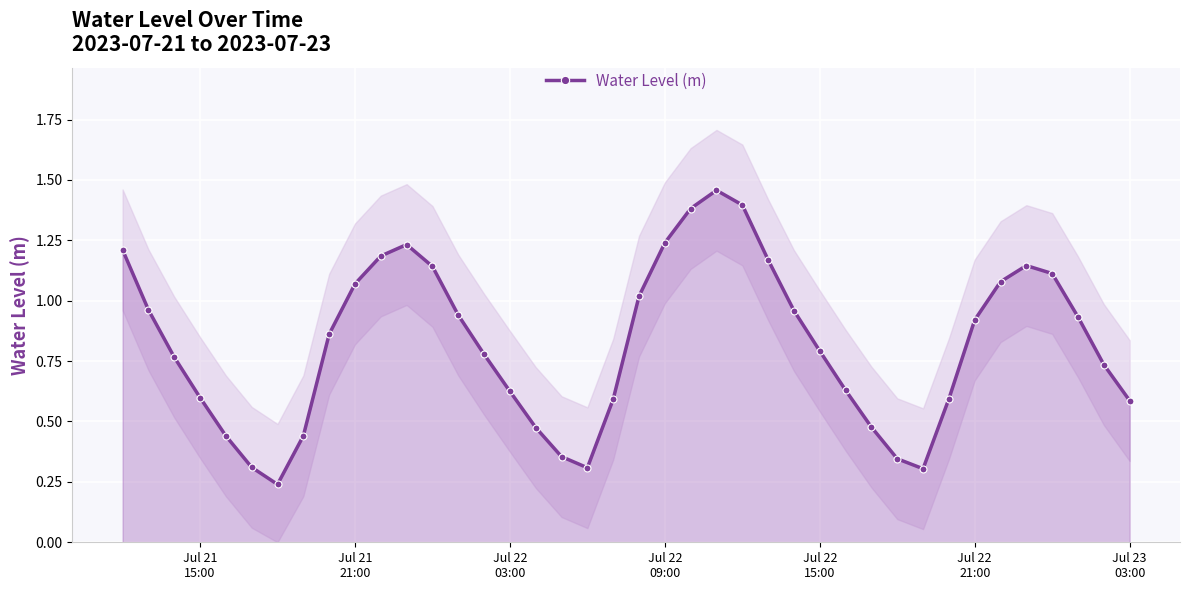

The chart shows a value of 1.9 at 36. True or false?

False